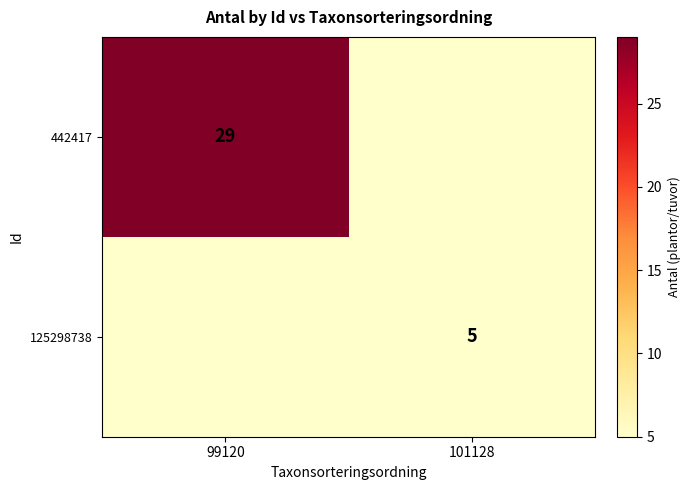

Is the value of 125298738 at 101128 greater than the value of 442417 at 99120?

No